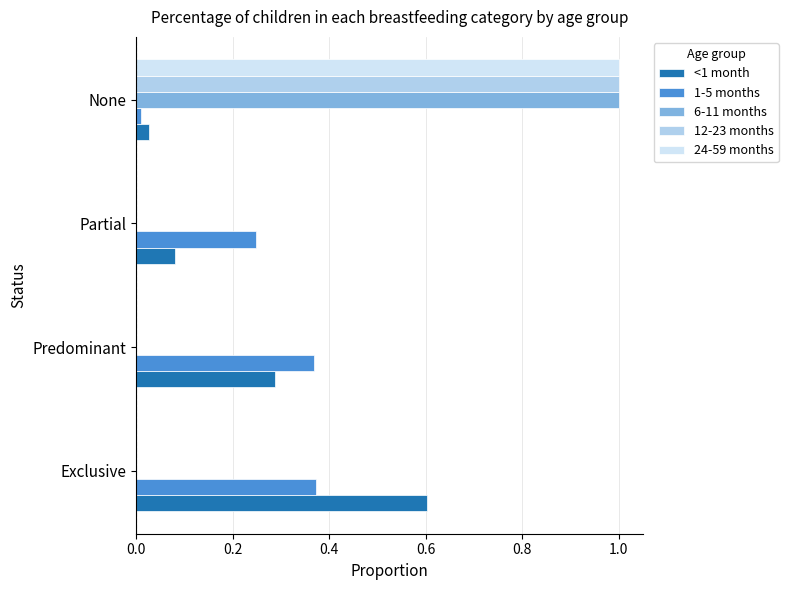

At which category is the sum across all series the highest?

None